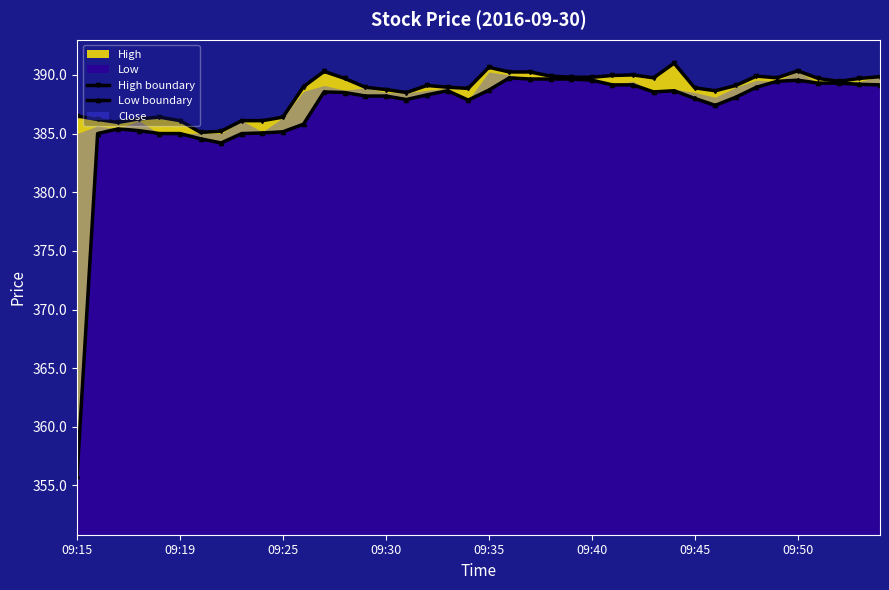

Reading right to left, extract all data points from this chart.

High boundary: 389.9	389.7	389.4	389.7	390.4	389.8	389.9	389.1	388.6	388.9	391.0	389.8	390.0	389.9	389.8	389.8	389.9	390.2	390.2	390.6	388.9	388.9	389.1	388.5	388.8	388.9	389.7	390.3	389.0	386.4	386.1	386.1	385.2	385.1	386.1	386.4	386.2	385.9	386.2	386.5
Low boundary: 389.1	389.2	389.3	389.3	389.6	389.4	388.9	388.1	387.4	388.0	388.6	388.6	389.1	389.1	389.6	389.6	389.6	389.6	389.8	388.7	387.9	388.6	388.3	387.9	388.2	388.2	388.5	388.6	385.8	385.1	385.1	385.0	384.2	384.6	385.0	385.0	385.2	385.4	385.0	355.8